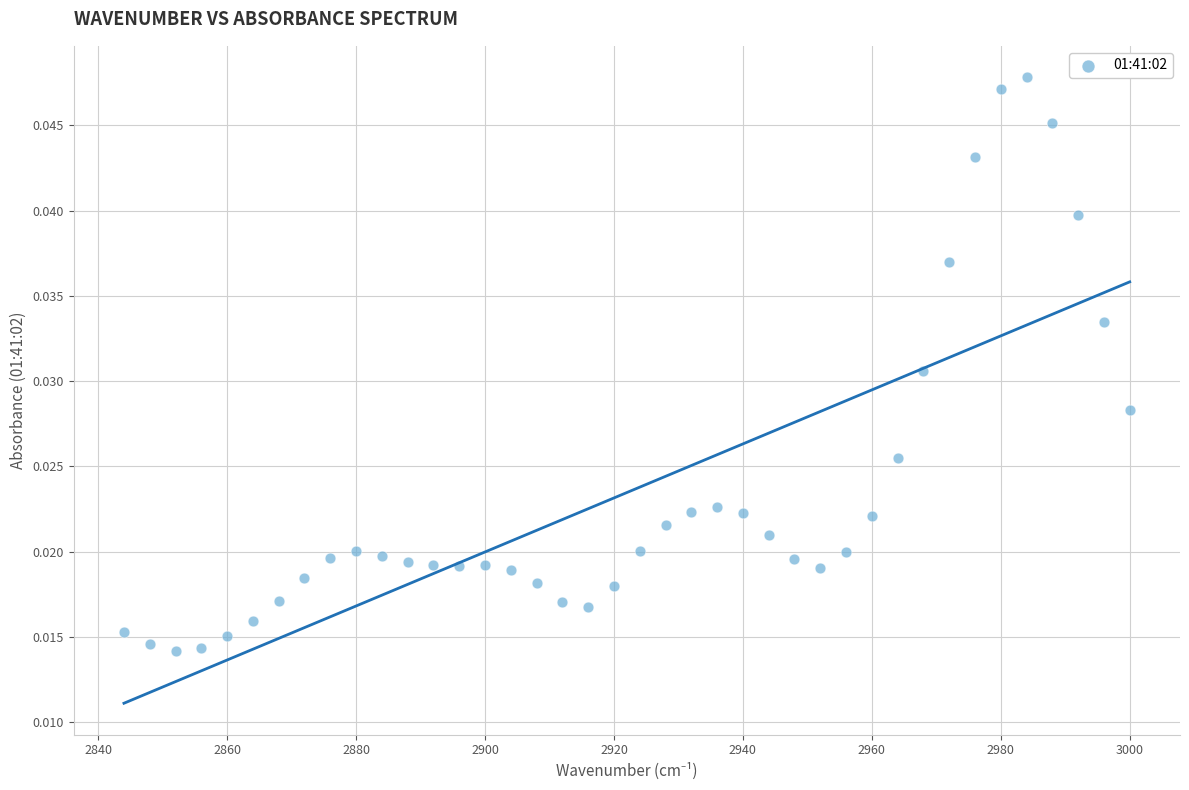

What is the range of X values (max minus min)?

156.0